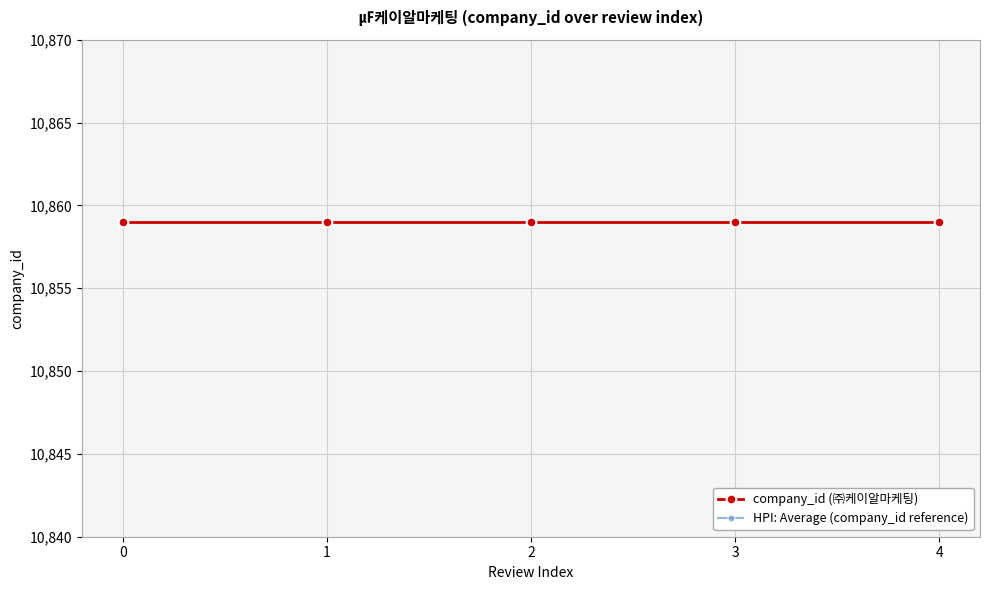

Rank the series by their average value, from lowest to highest.

company_id (㈜케이알마케팅), HPI: Average (company_id reference)